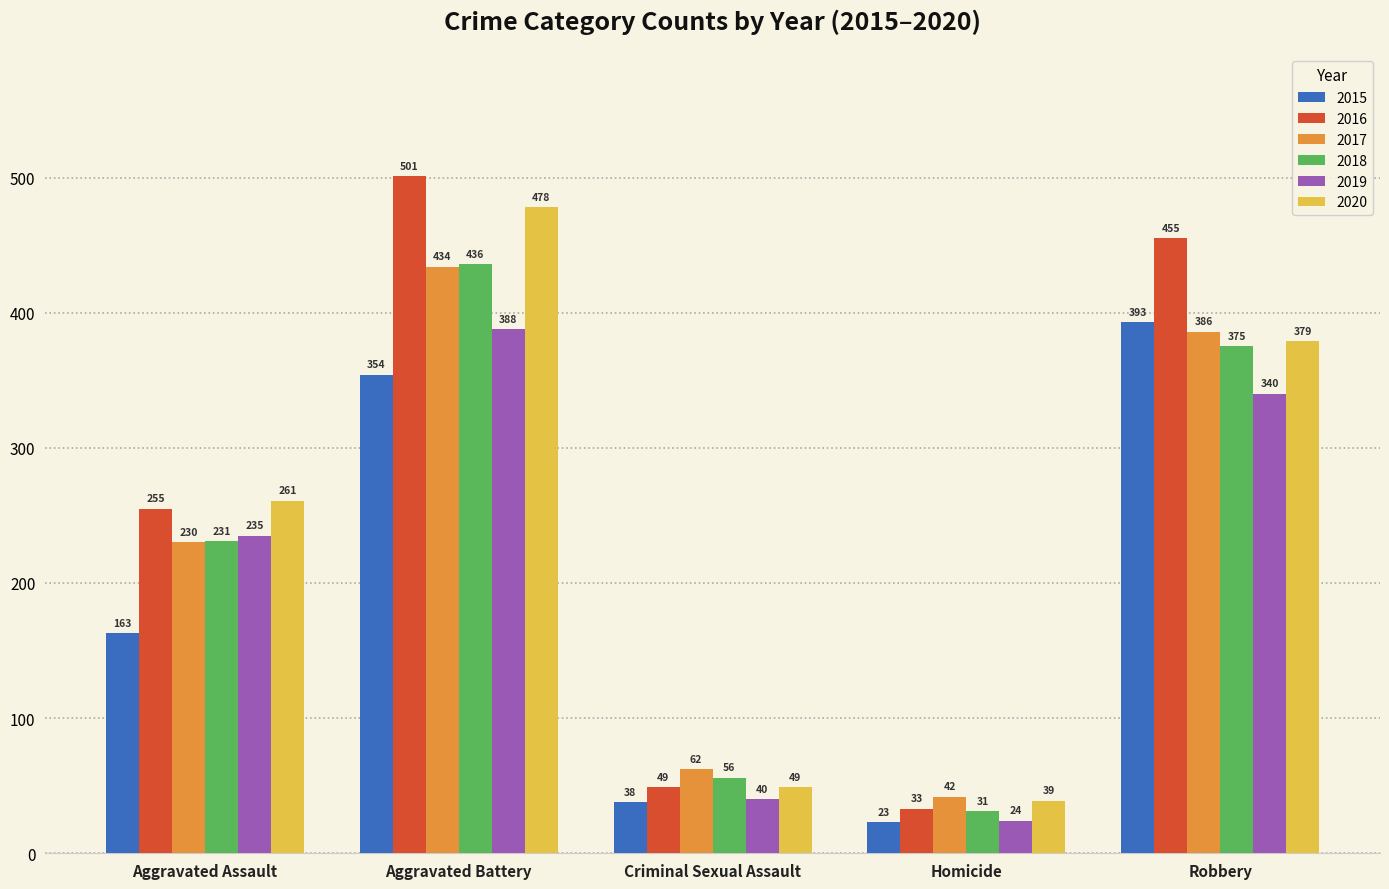

Reading left to right, extract all data points from this chart.

2015: 163	354	38	23	393
2016: 255	501	49	33	455
2017: 230	434	62	42	386
2018: 231	436	56	31	375
2019: 235	388	40	24	340
2020: 261	478	49	39	379